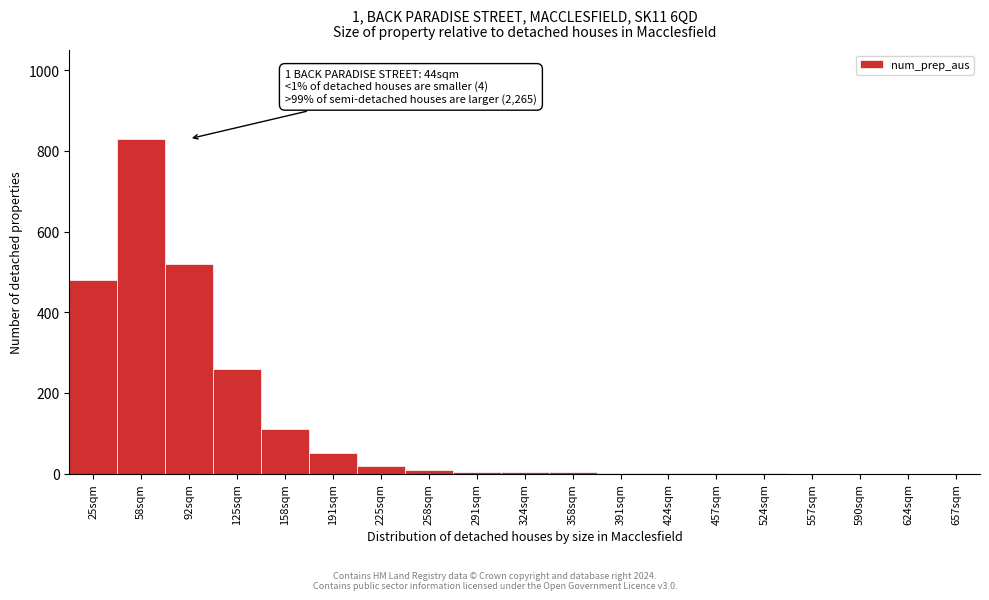

At which category does the chart reach its peak across all series?

58sqm